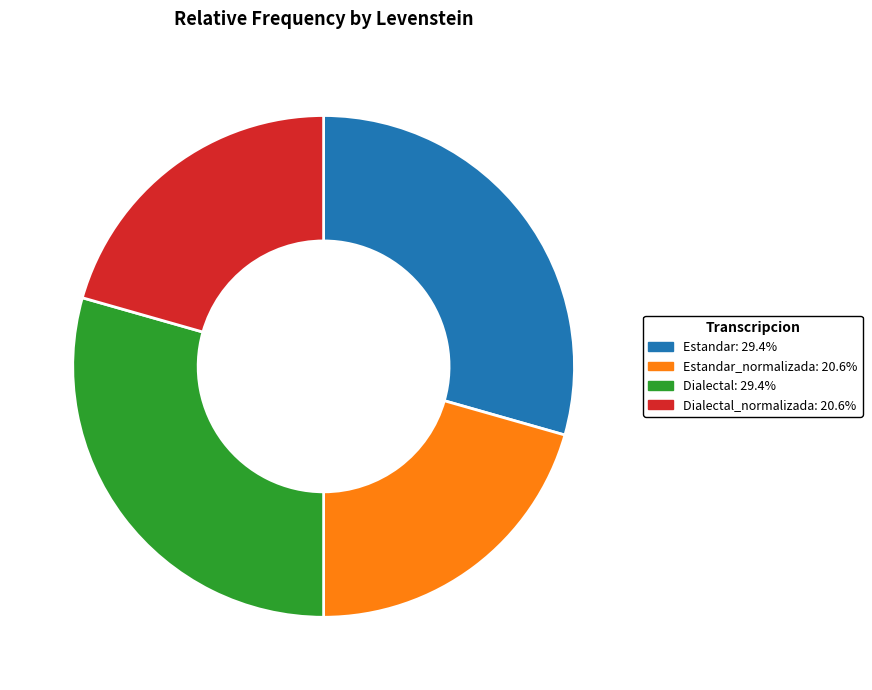

Does any single category account for the majority?

No